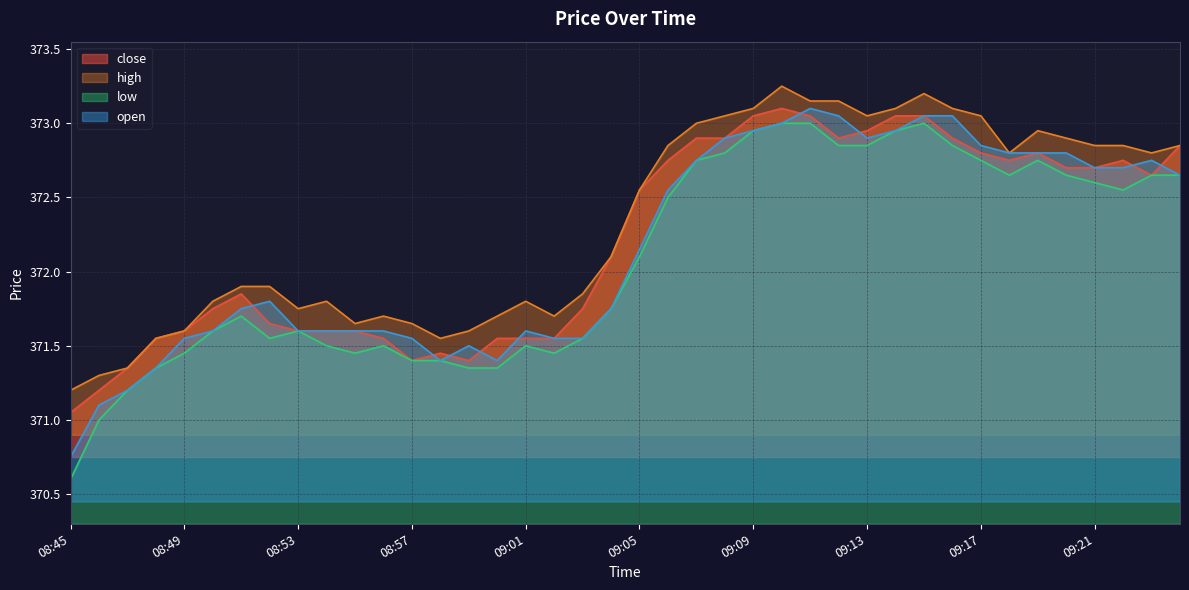

Which series has the largest range (max minus min)?

low